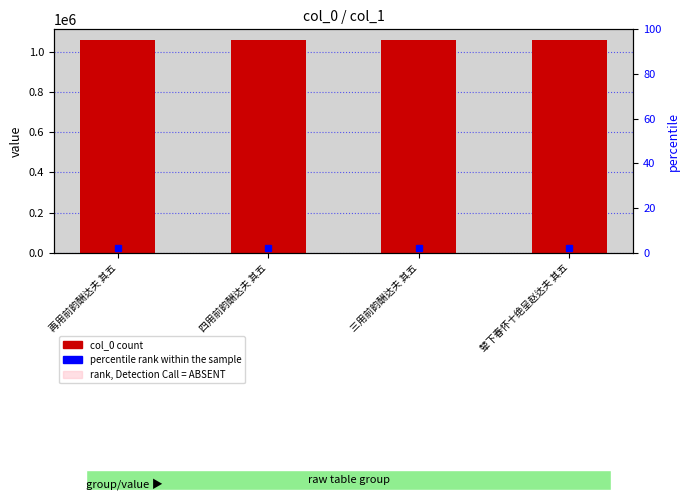

How many distinct data groups are displayed?

2